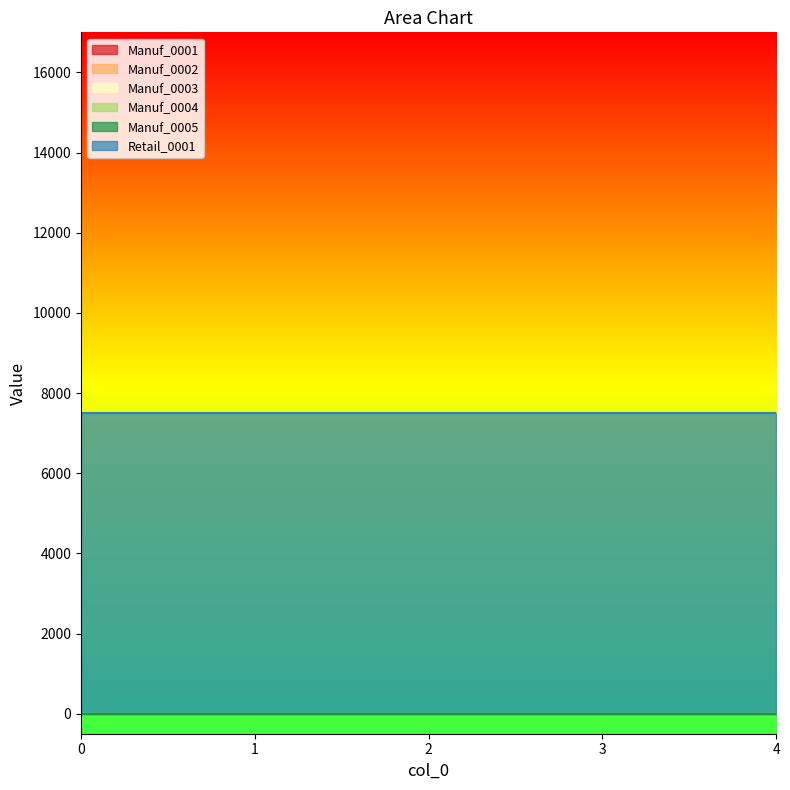

True or false: Manuf_0003 and Retail_0001 cross at least once.

False